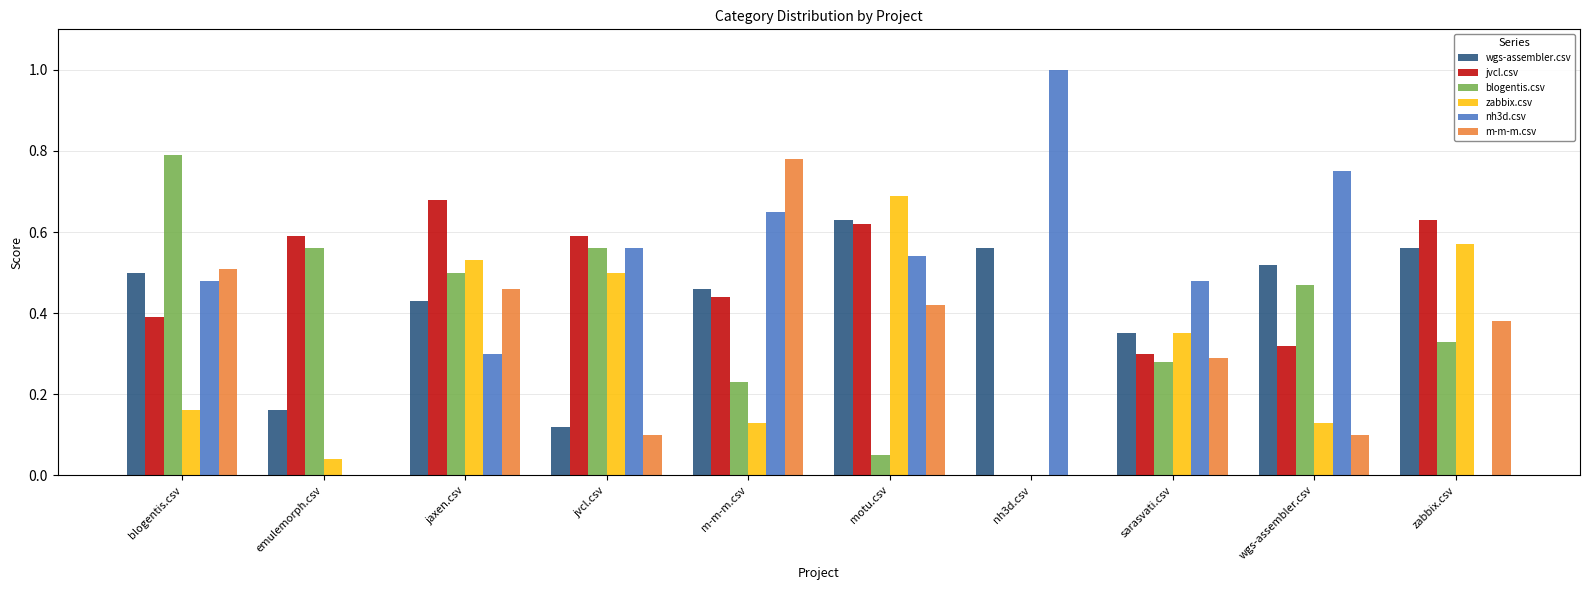

Between blogentis.csv and motu.csv, which series saw the biggest shift?

blogentis.csv